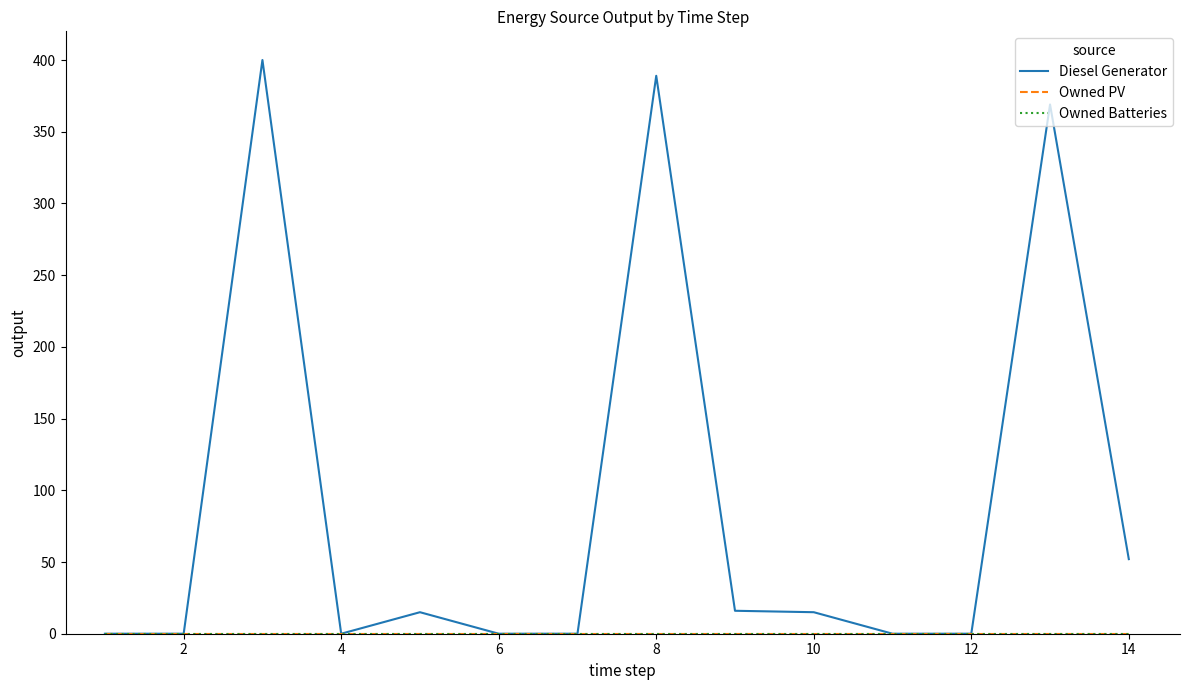

Does the chart have visible grid lines?

No